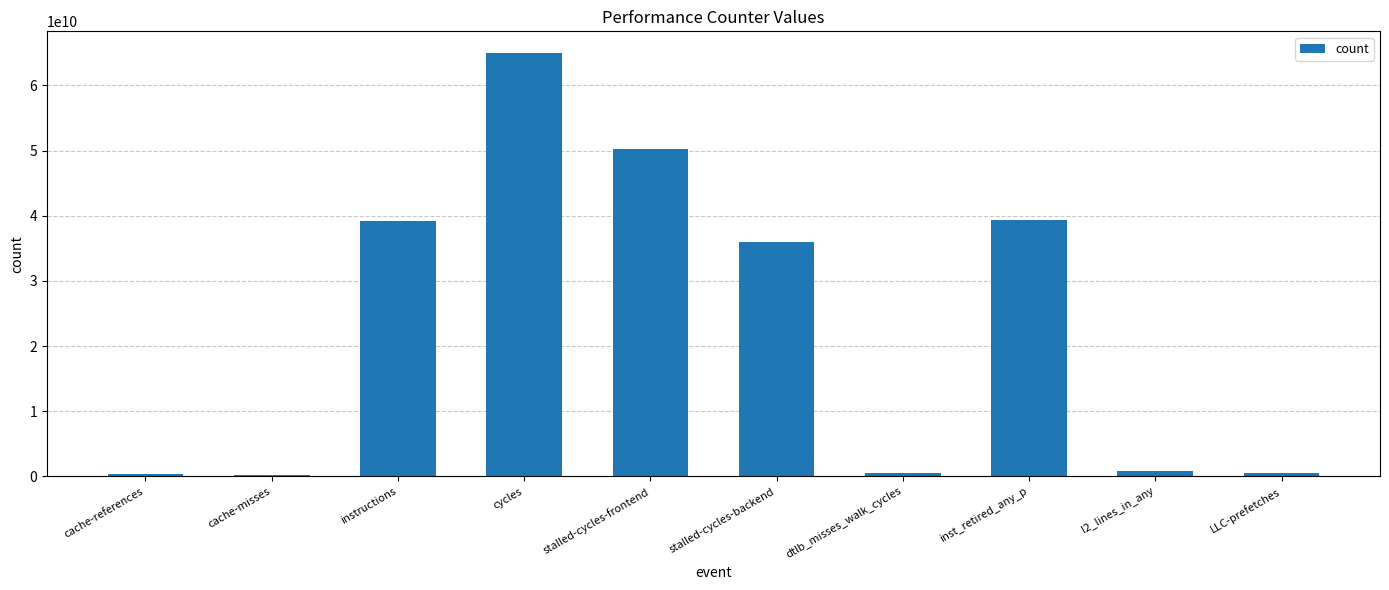

What is the label of the 3rd bar from the right?

inst_retired_any_p